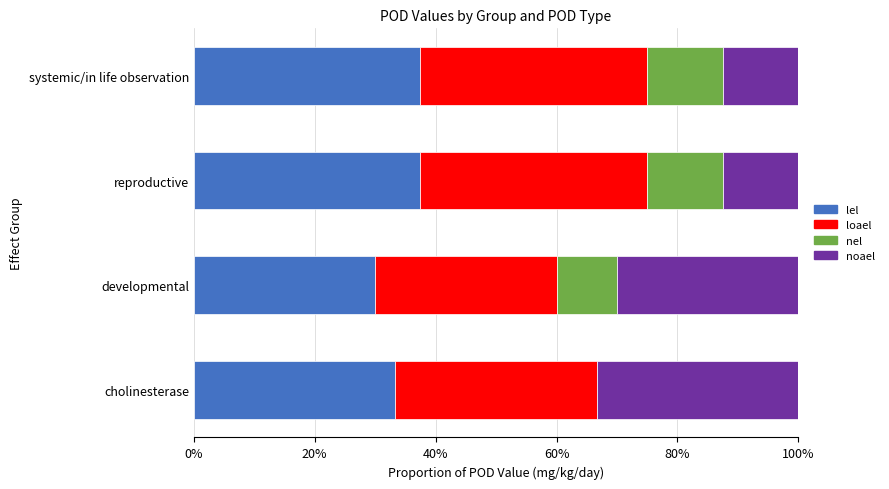

What is the highest value of the lel series?

37.5